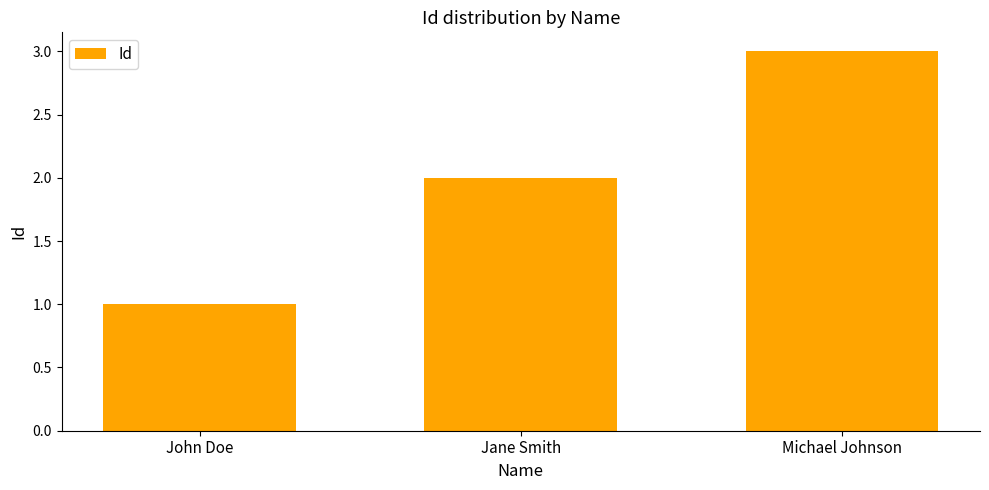

Rank the categories by value from highest to lowest.

Michael Johnson, Jane Smith, John Doe